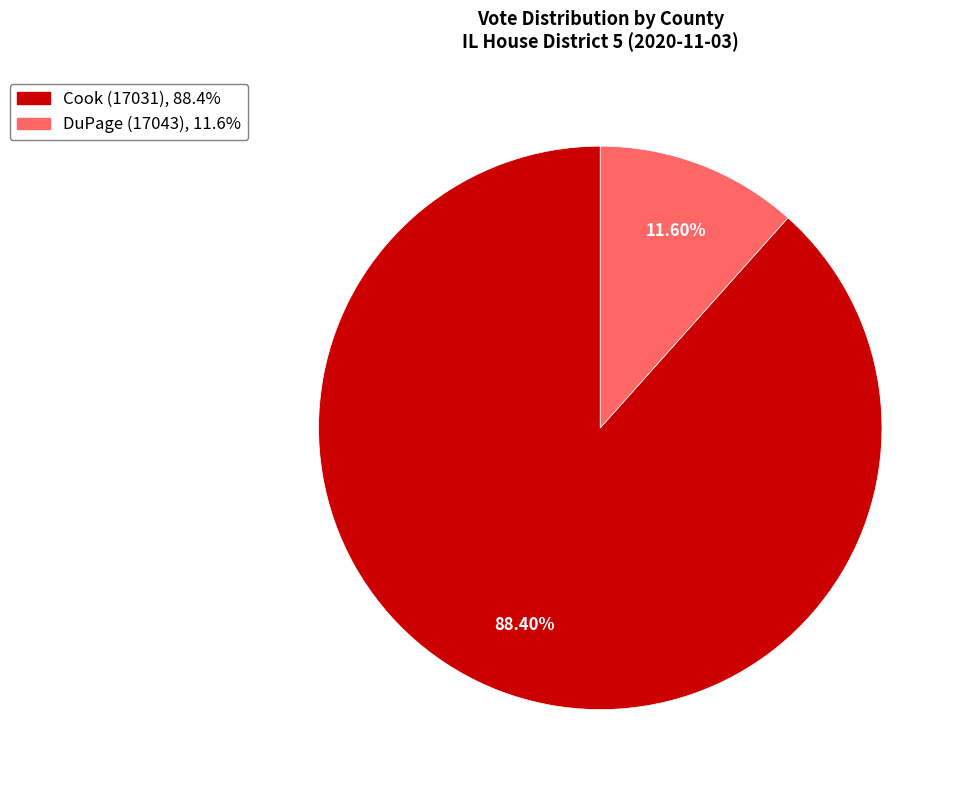

The Cook (17031) slice represents 88% of the pie. True or false?

True